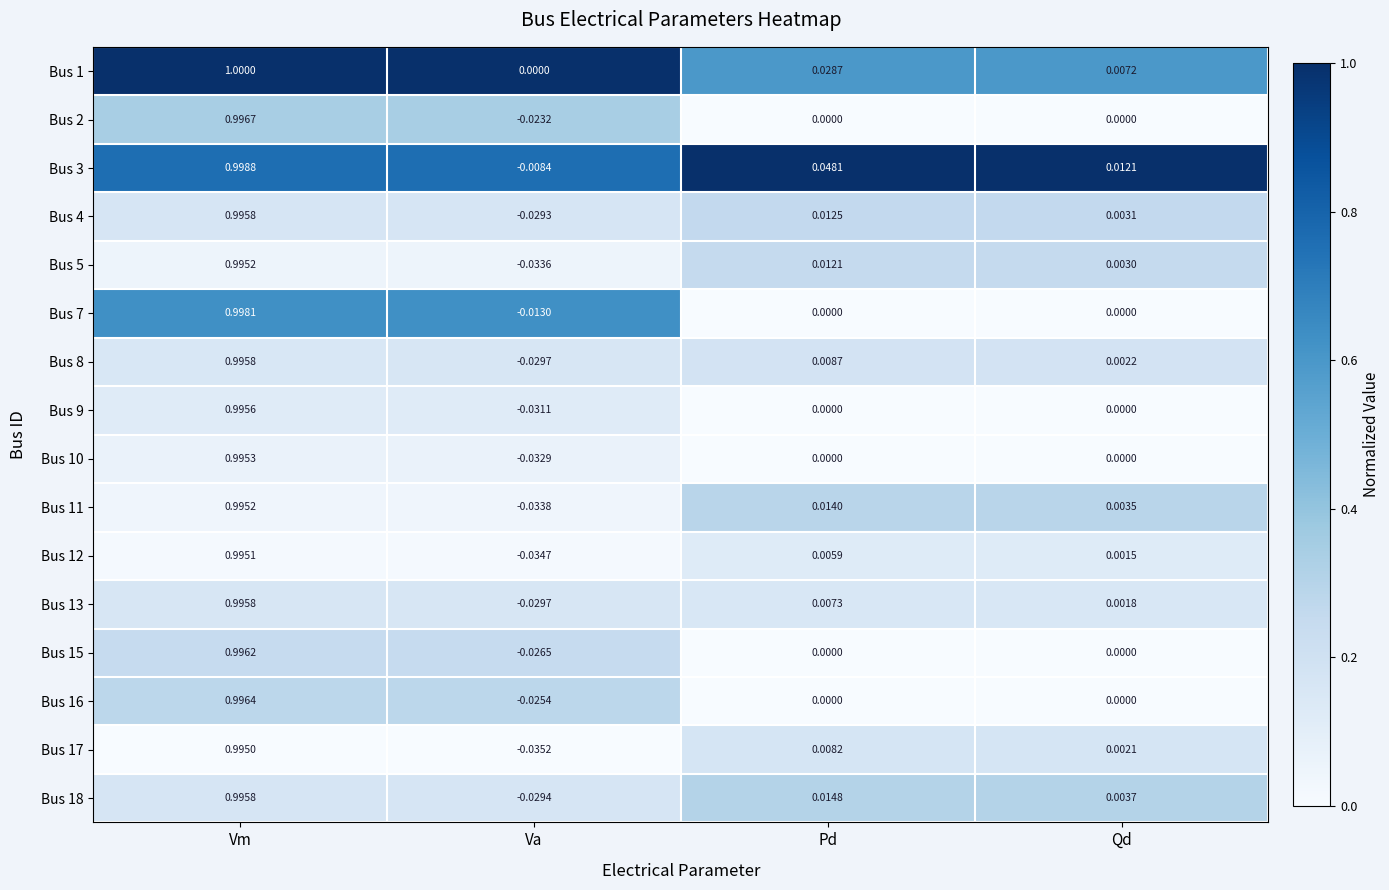

Is the value of Bus 17 at Qd greater than the value of Bus 3 at Pd?

No